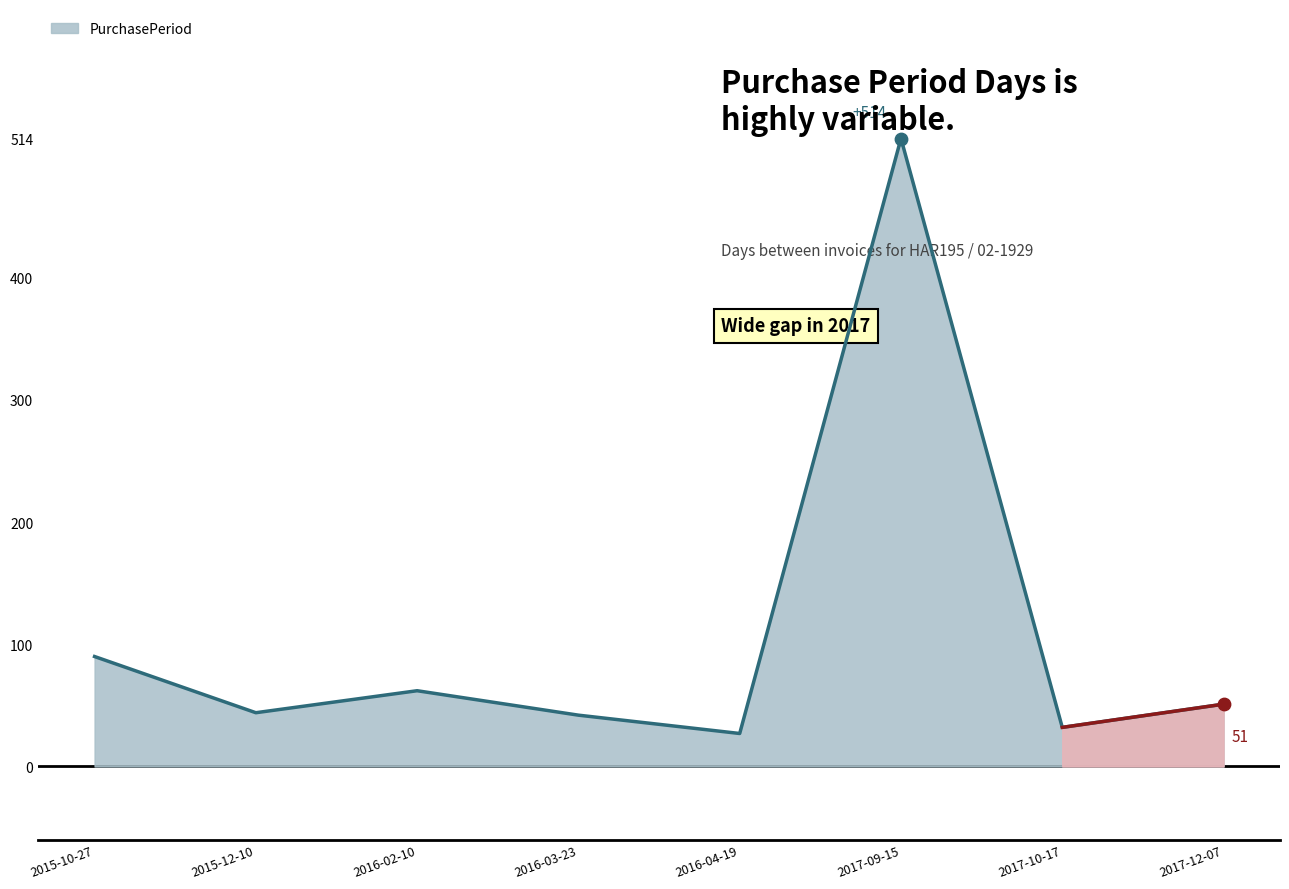

Which has a higher value, 2016-03-23 or 2016-02-10?

2016-02-10